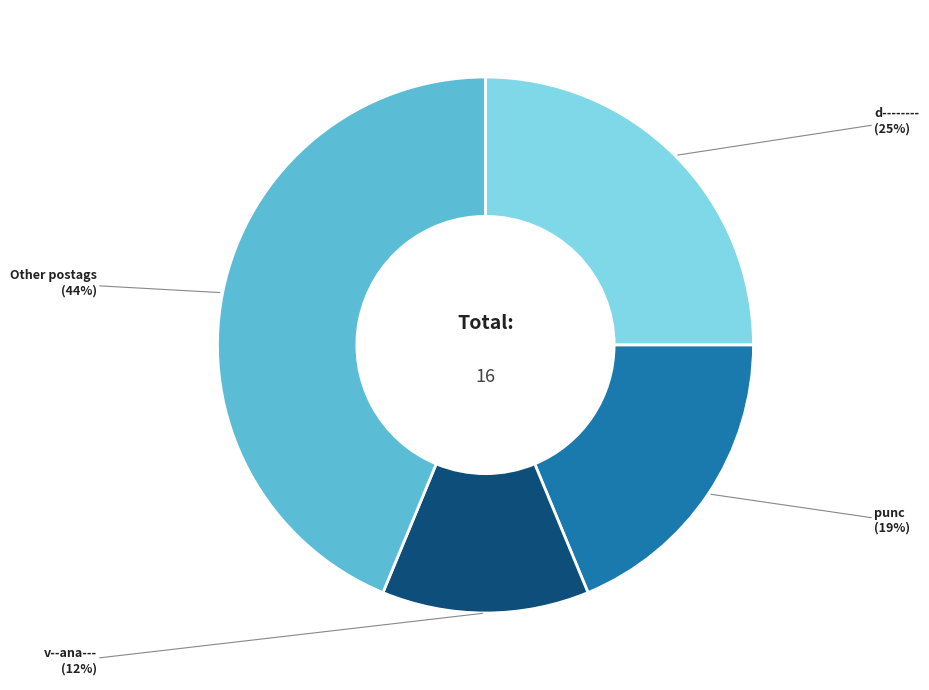

Does any single category account for the majority?

No